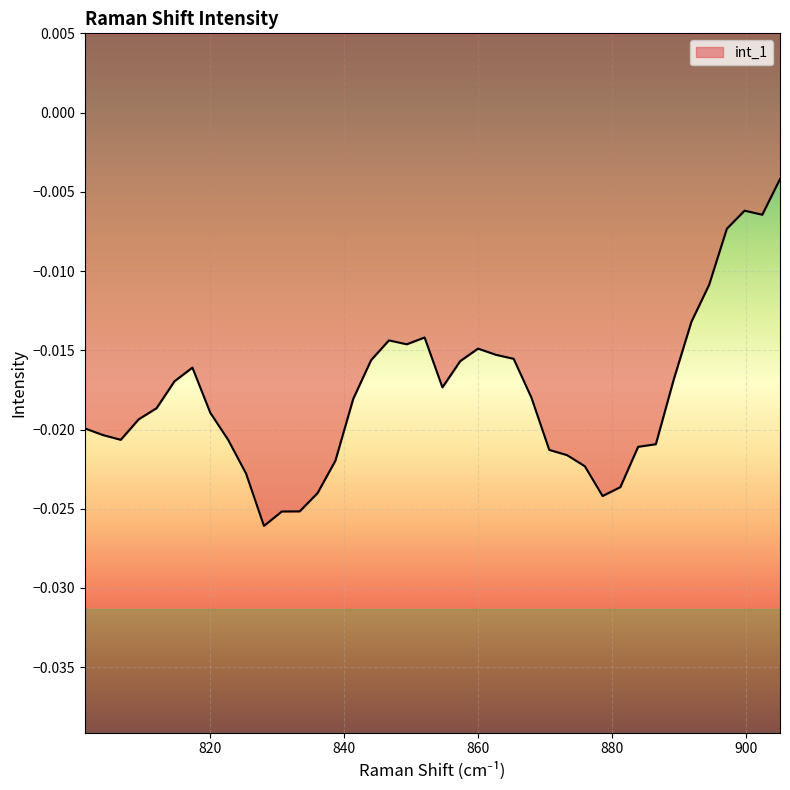

Which category has the highest value across all series?

905.100168696658